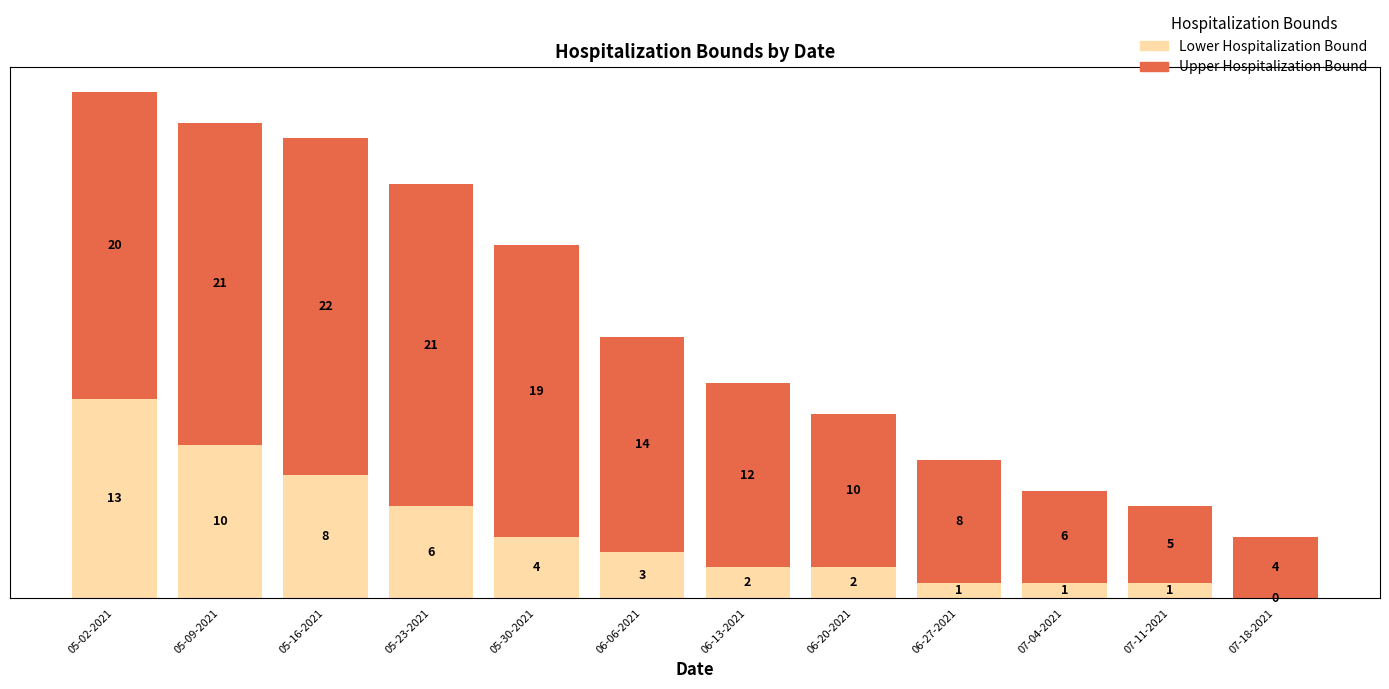

What is the sum of the Lower Hospitalization Bound values at 05-09-2021 and 06-20-2021?

12